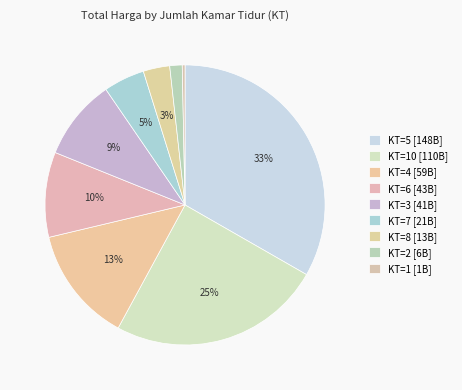

How many slices are in this pie chart?

9